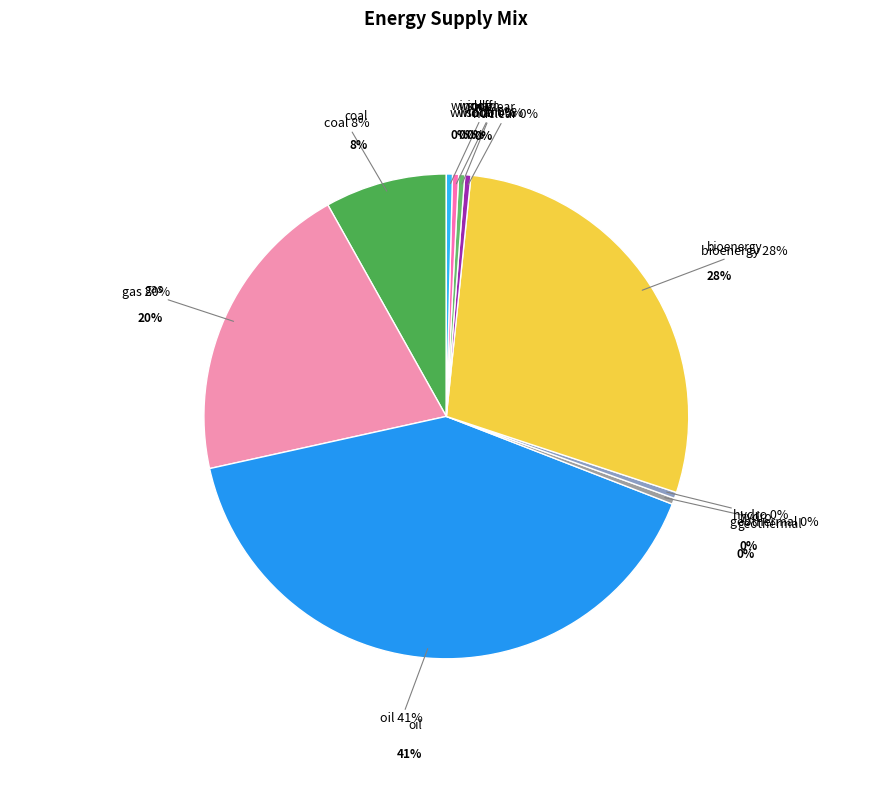

Which category has the biggest portion of the pie?

fossil_supply (oil)